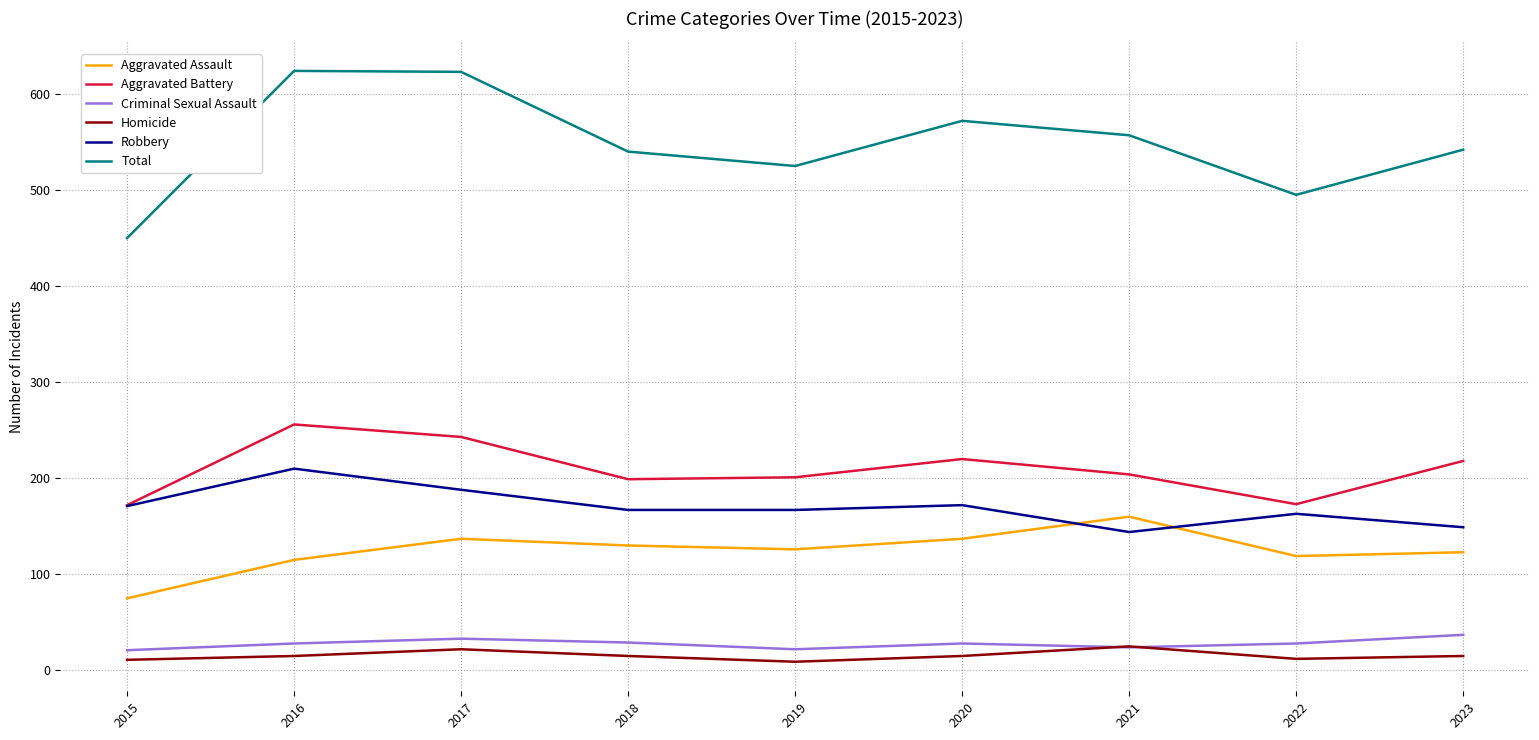

Does the chart have visible grid lines?

Yes